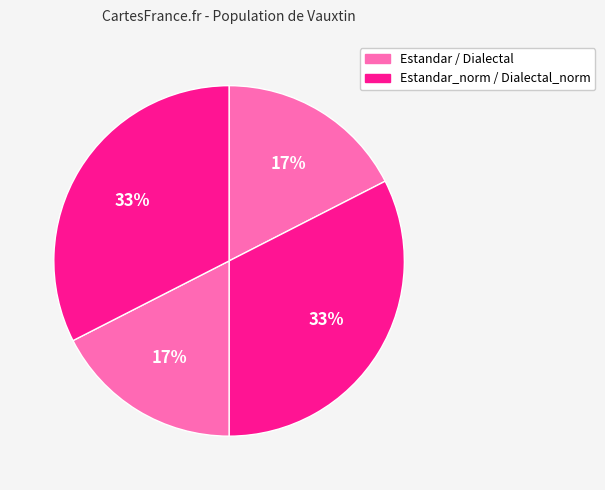

How many segments does this pie chart have?

4